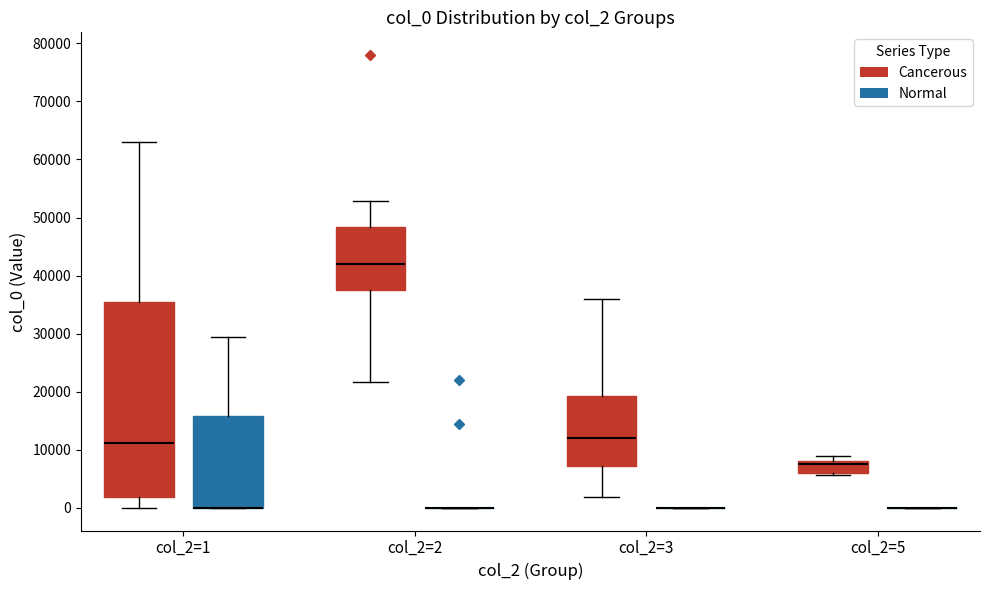

Reading left to right, read every box against the y-axis: the position of its median line, the range the box covers, and the ends of its whiskers. The values are not printed on the chart, so give them approximately, as read against the axis.

col_2=1 (Cancerous): median 11000, box 2000 to 35000, whiskers 0 to 63000
col_2=1 (Normal): median 0 (drawn on the box's lower edge), box 0 to 16000, whiskers 0 to 30000
col_2=2 (Cancerous): median 42000, box 38000 to 48000, whiskers 22000 to 53000
col_2=2 (Normal): box collapsed to a line at 0, whiskers 0 to 0
col_2=3 (Cancerous): median 12000, box 7000 to 19000, whiskers 2000 to 36000
col_2=3 (Normal): box collapsed to a line at 0, whiskers 0 to 0
col_2=5 (Cancerous): median 8000 (just below the box's upper edge), box 6000 to 8000, whiskers 6000 (just below the box's lower edge) to 9000
col_2=5 (Normal): box collapsed to a line at 0, whiskers 0 to 0